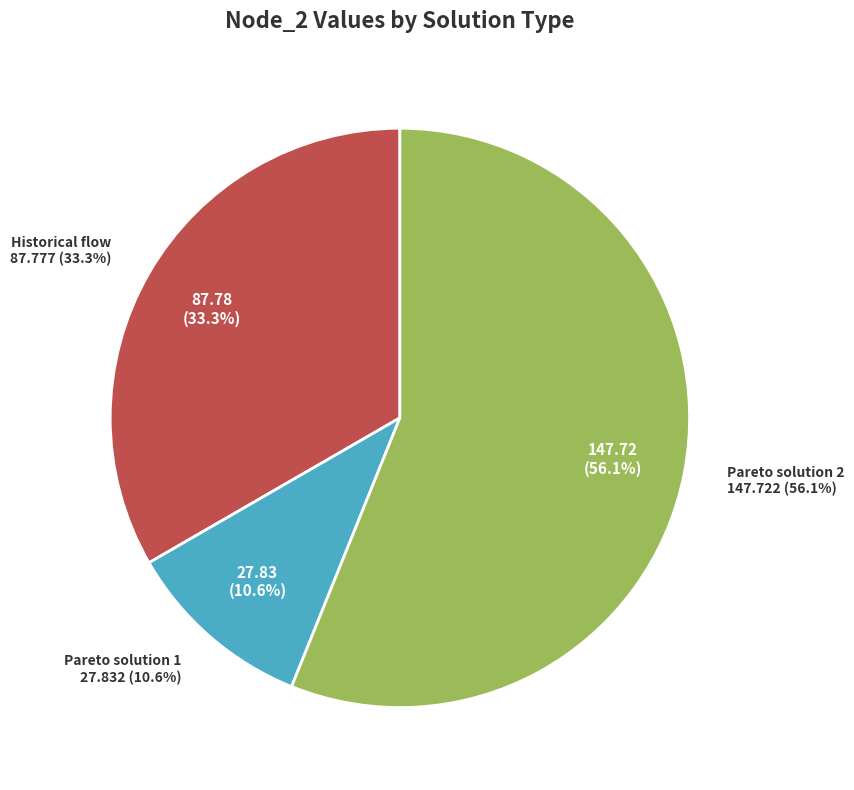

True or false: Historical flow accounts for 41% of the total.

False